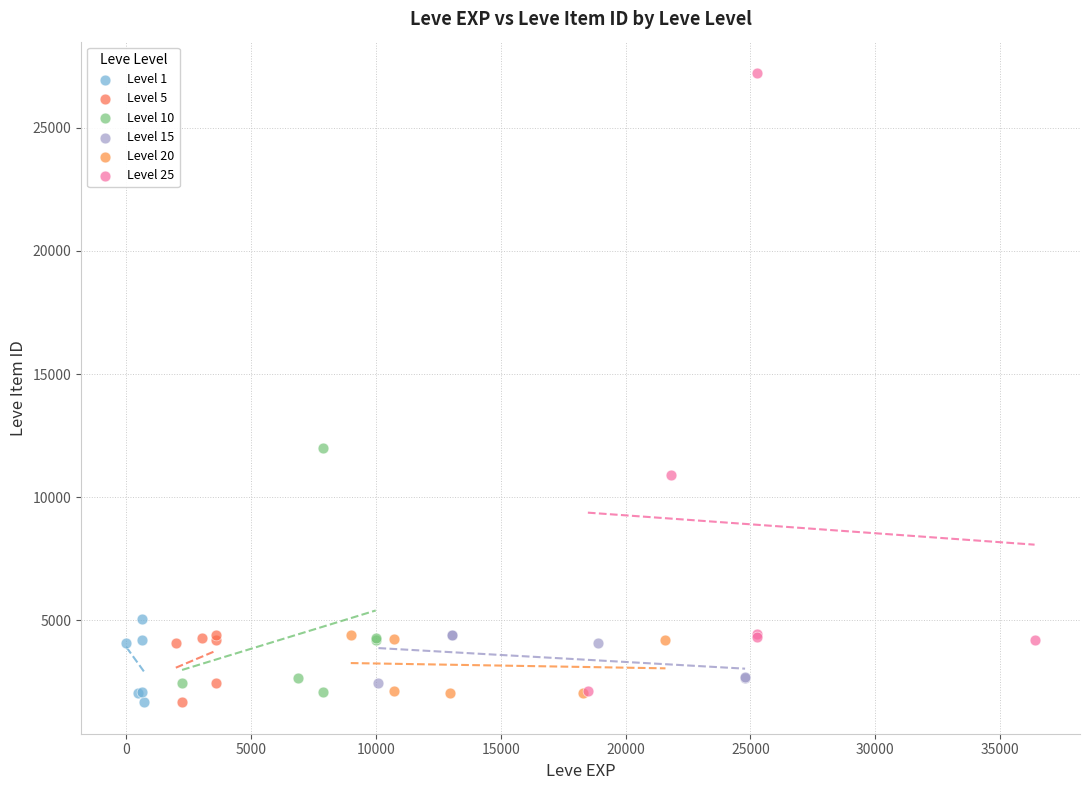

Which series has the widest spread of Y values?

Level 25